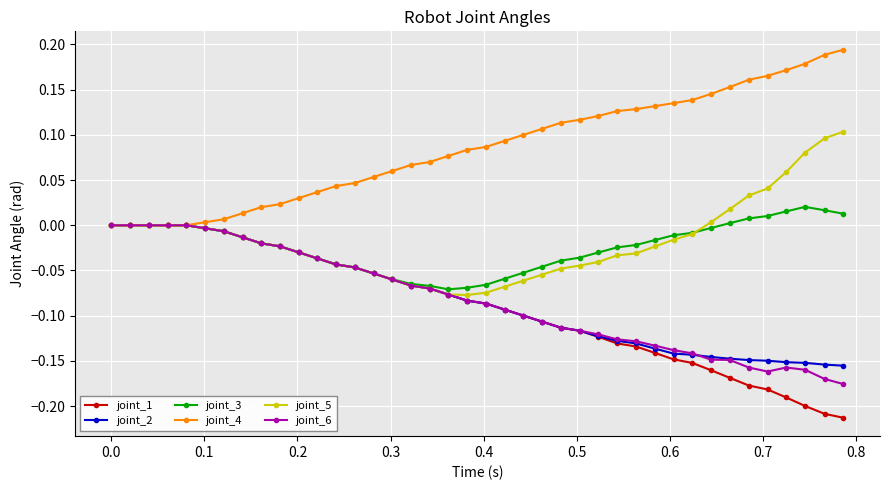

Which series has the largest total across all categories?

joint_4